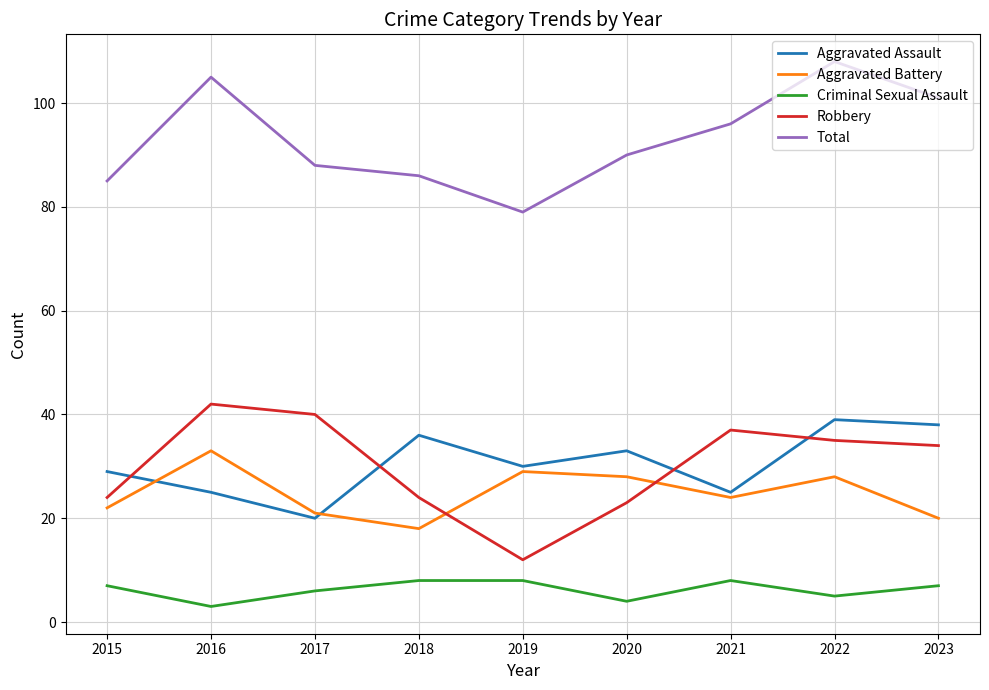

The value of Aggravated Battery at 2017 is 21. True or false?

True